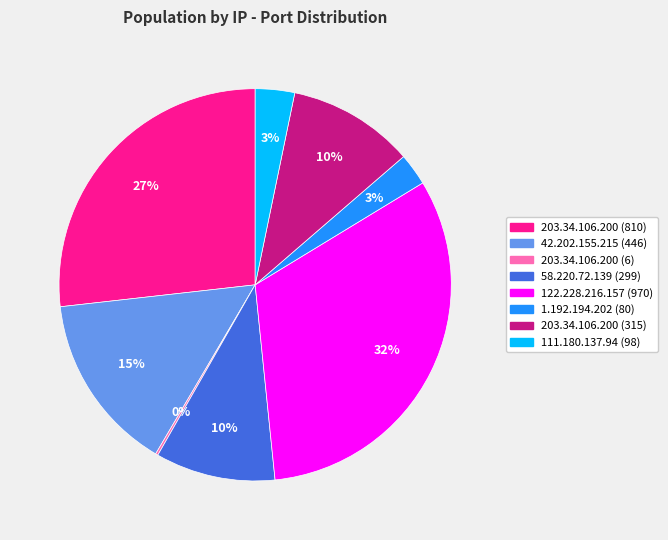

To the nearest percent, what percentage of the pie is 203.34.106.200 (810)?

27%